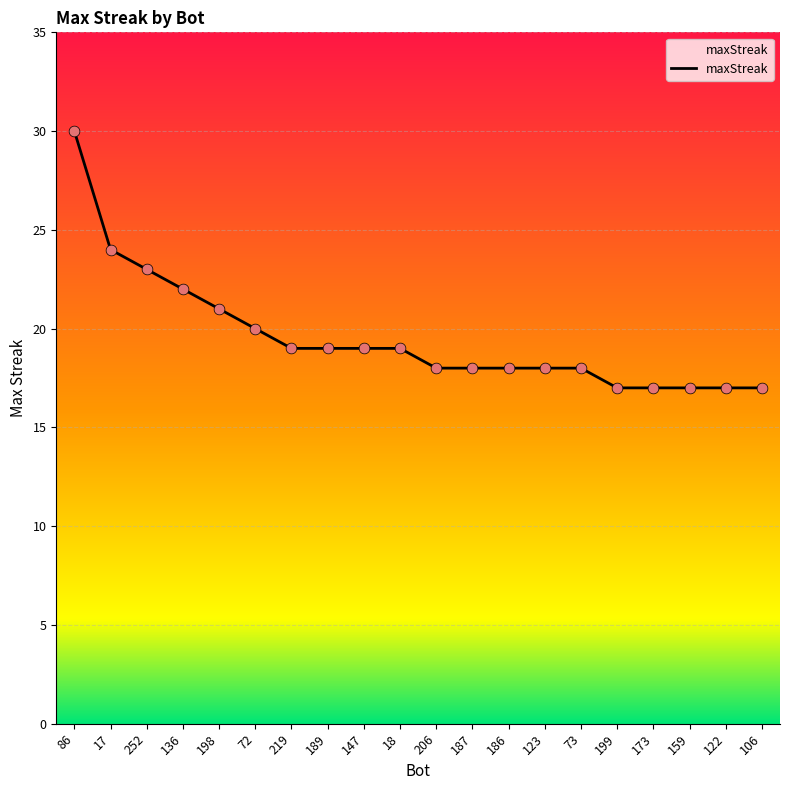

What is the change in value from 72 to 199?

-3